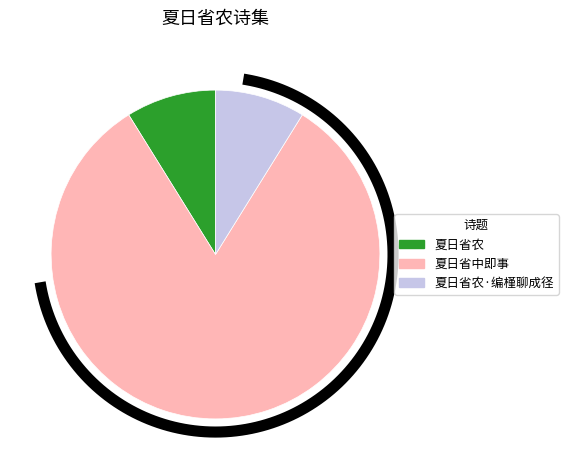

To the nearest percent, what is the combined percentage of 夏日省农 and 夏日省中即事?

91%